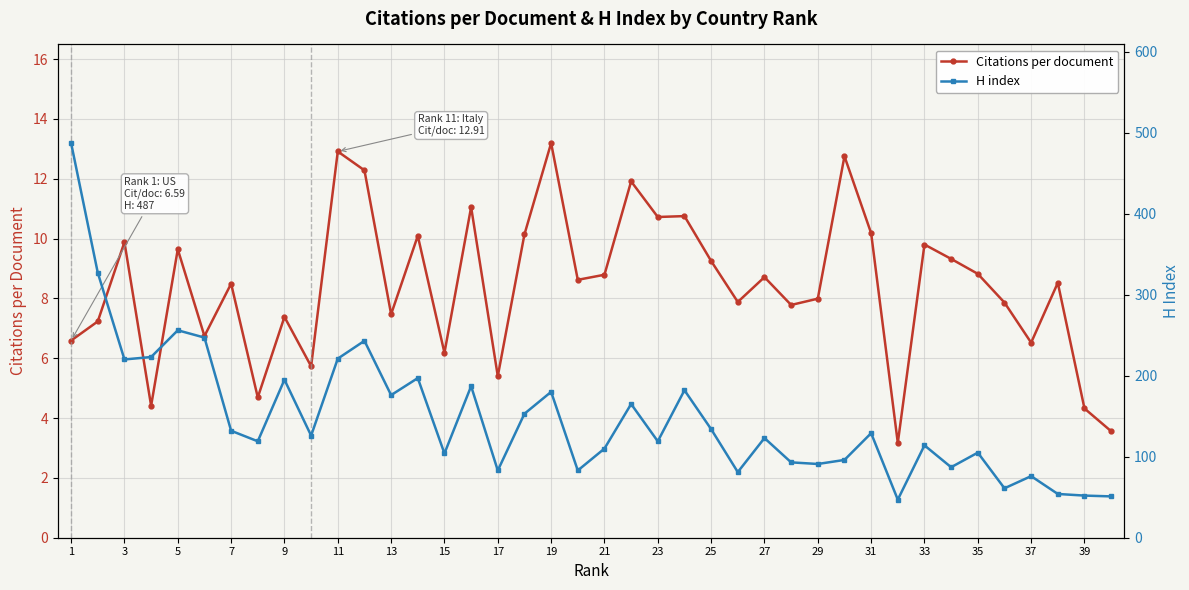

The value of Citations per document at 1 is 6.6. True or false?

True